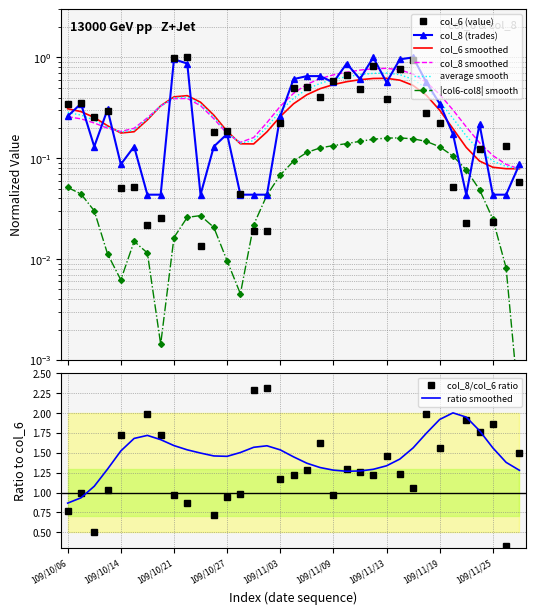

Is it true that col_6 equals 0.1 at 109/10/27?

False